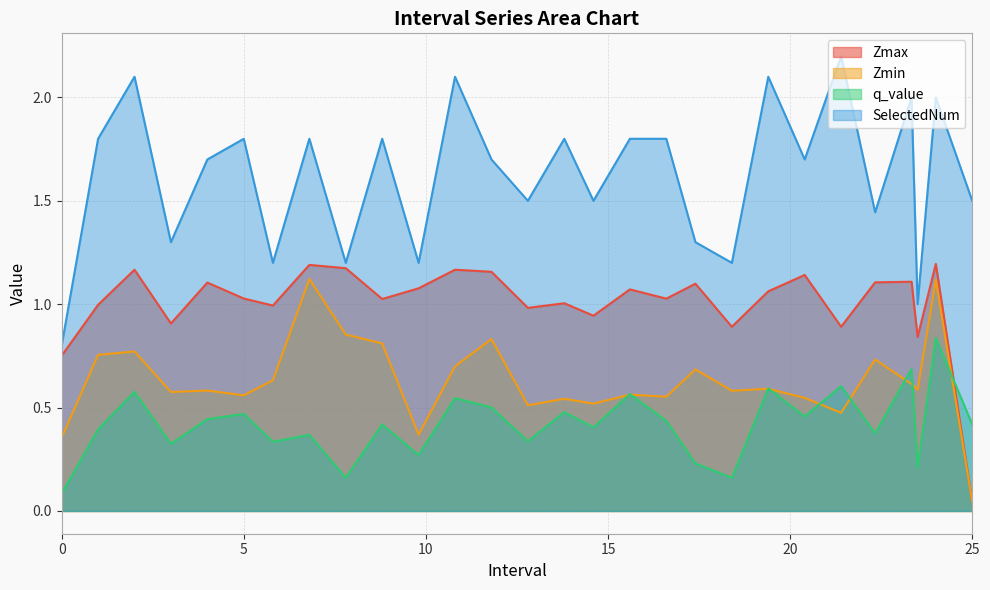

True or false: Zmin and Zmax cross at least once.

False